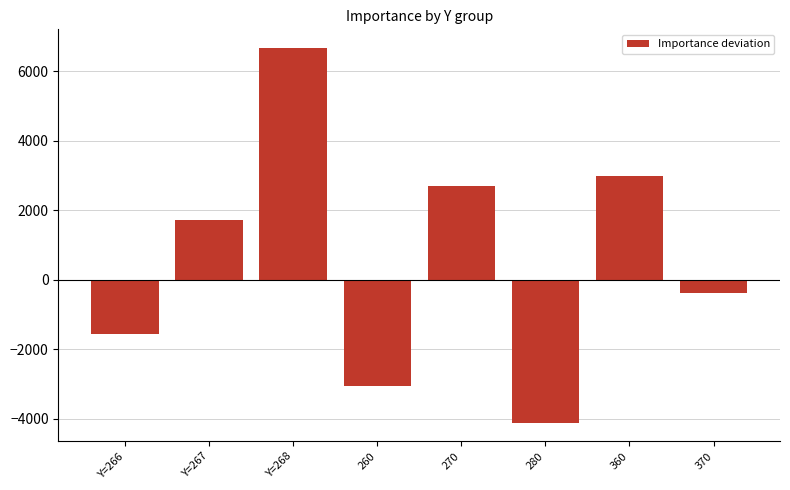

True or false: the data shows 1725.7 at Y=267.

True